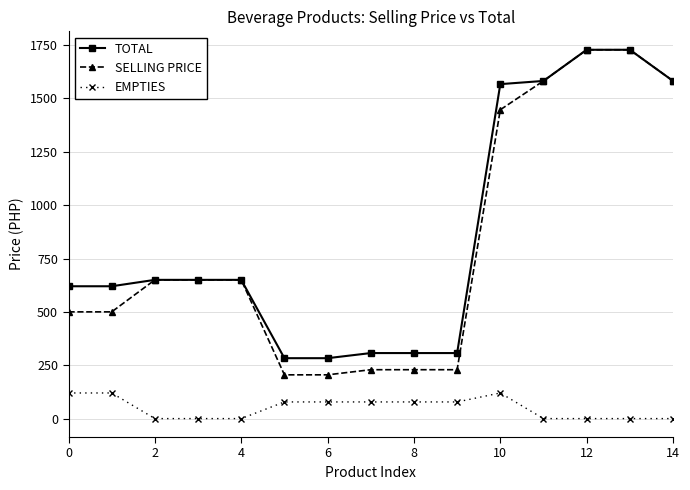

At how many categories does at least one series exceed 1201?

5